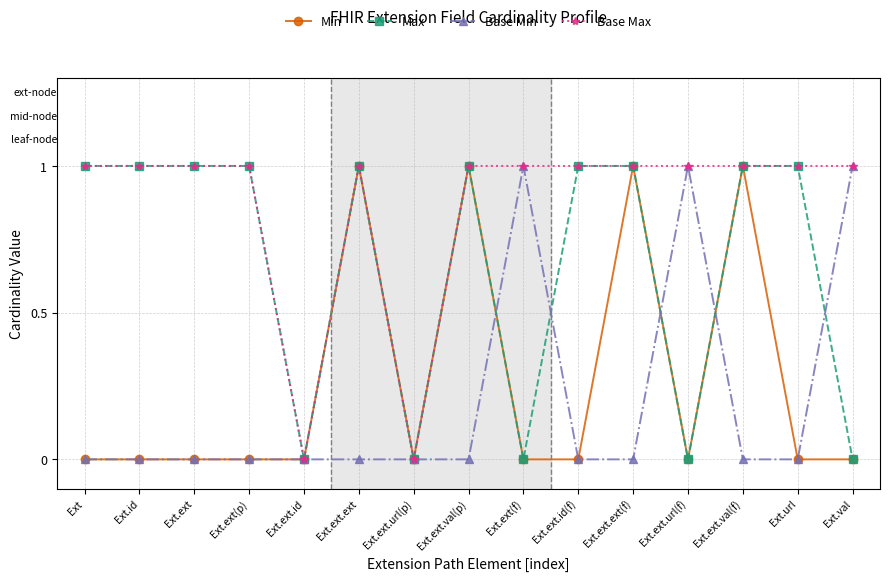

Is this an area chart (filled region under the line)?

No